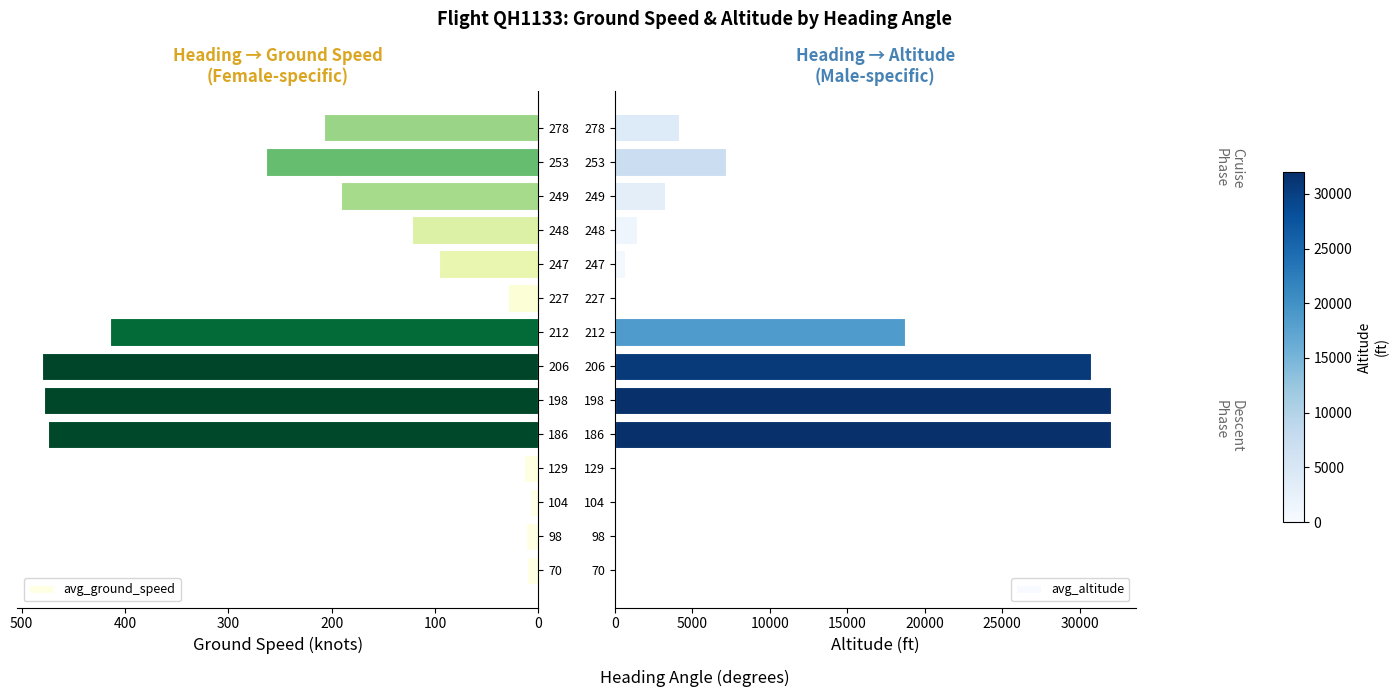

The avg_ground_speed series shows 474 at 186. True or false?

True